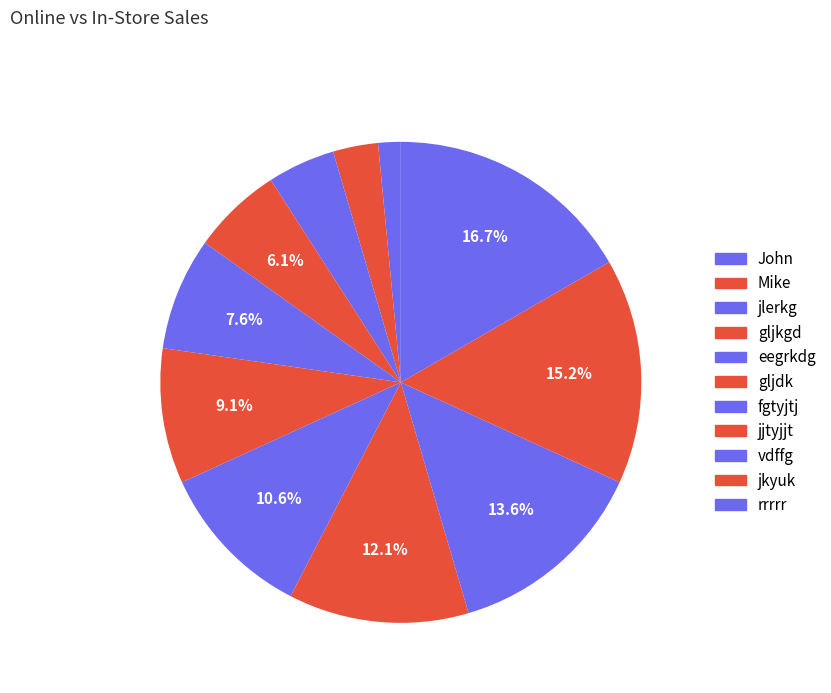

Count the number of slices in the pie.

11